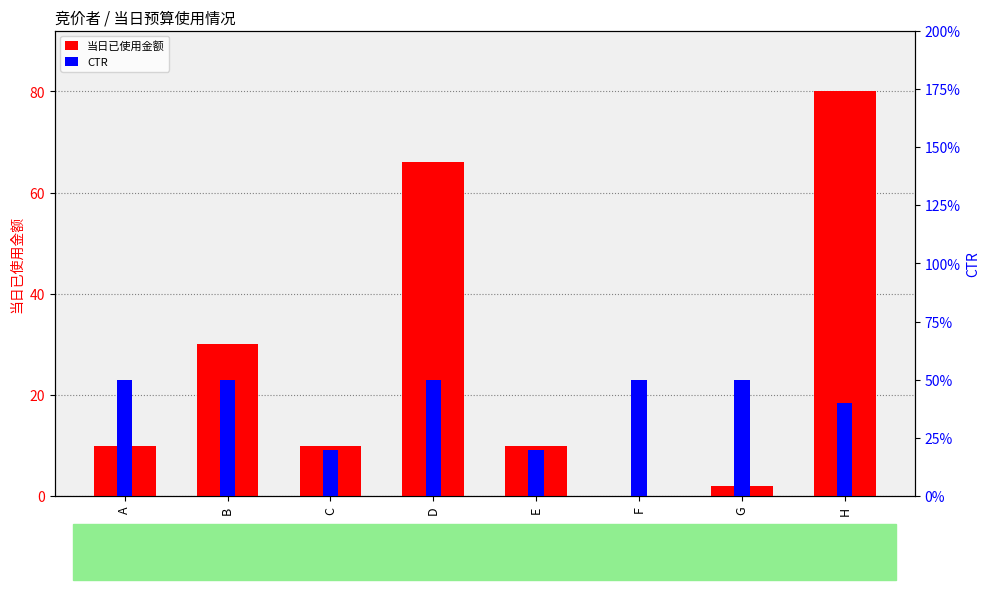

What are all the series names shown in the legend?

当日已使用金额, CTR